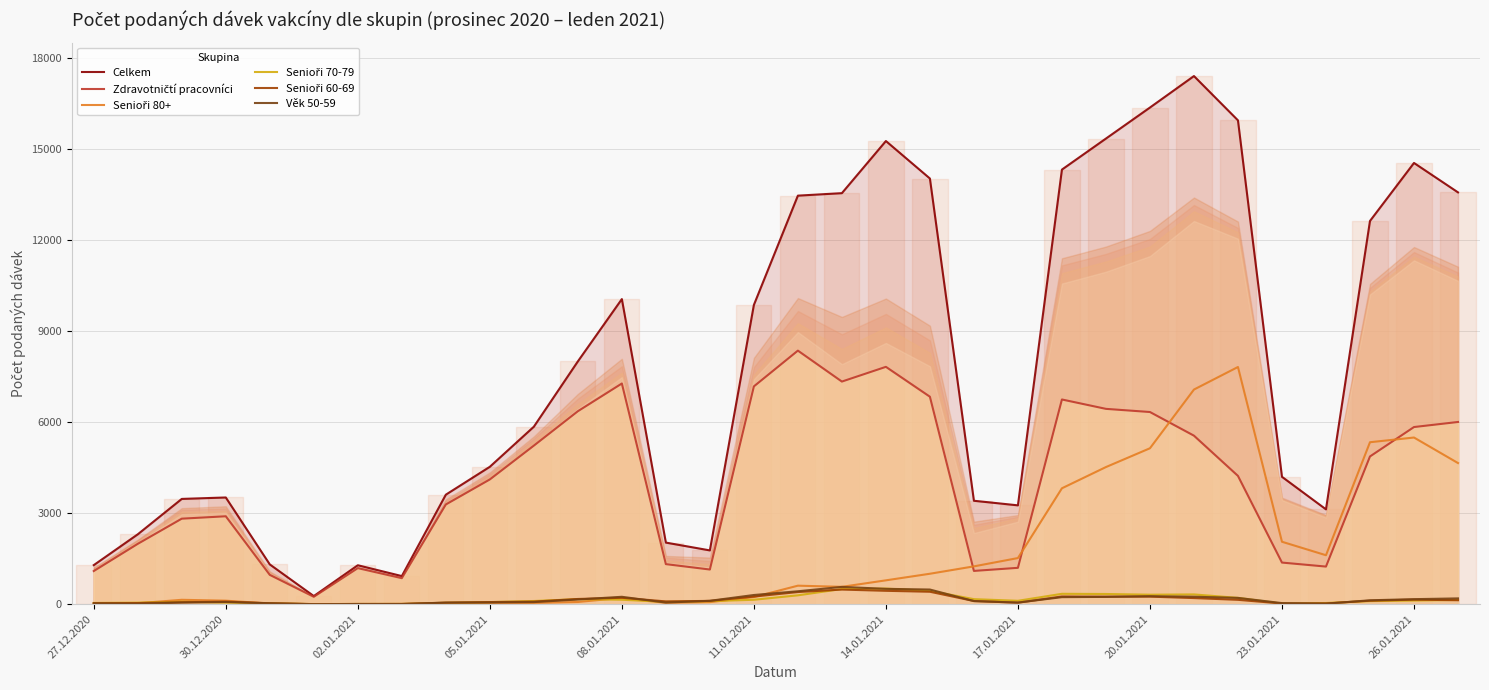

Which series has the widest spread of values?

Celkem